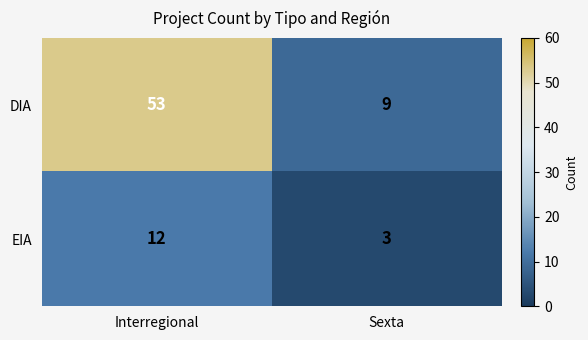

How many data points does each series have?

2